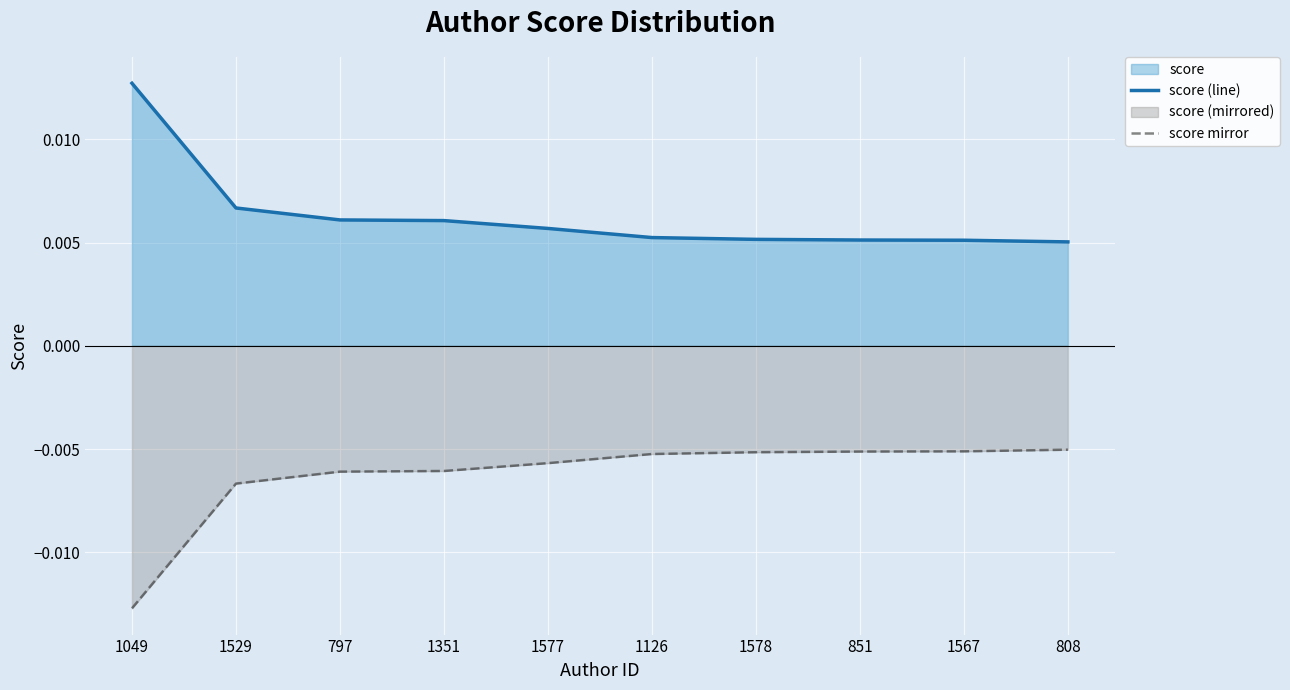

At how many categories does at least one series exceed 0?

10